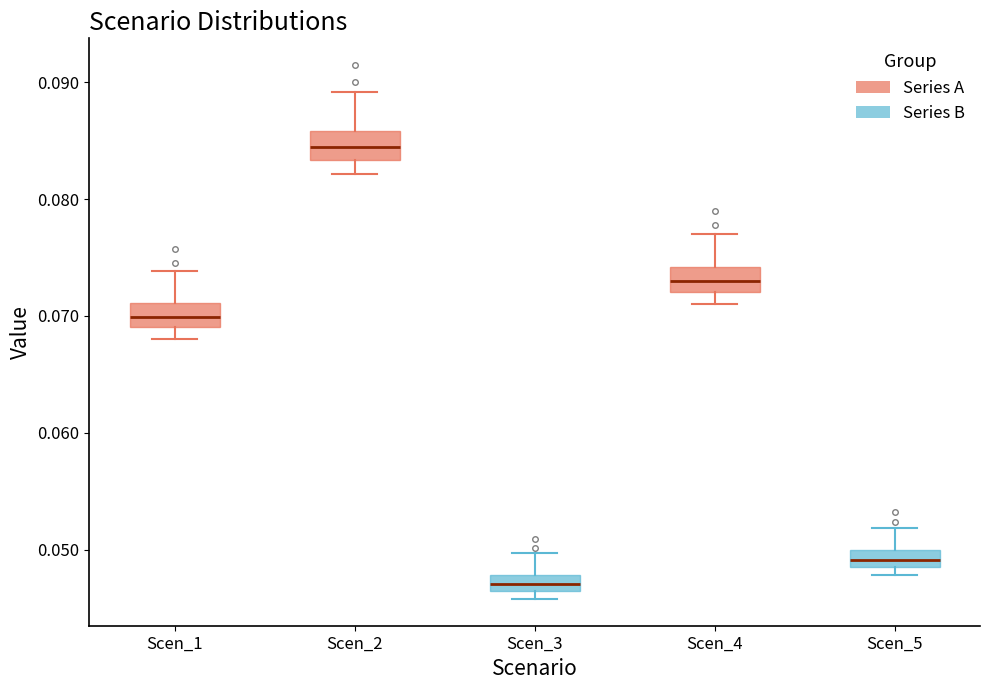

Where does the median line of the box for Scen_3 sit on the y-axis? The values are not printed on the chart, so give them approximately, as read against the axis.

0.047